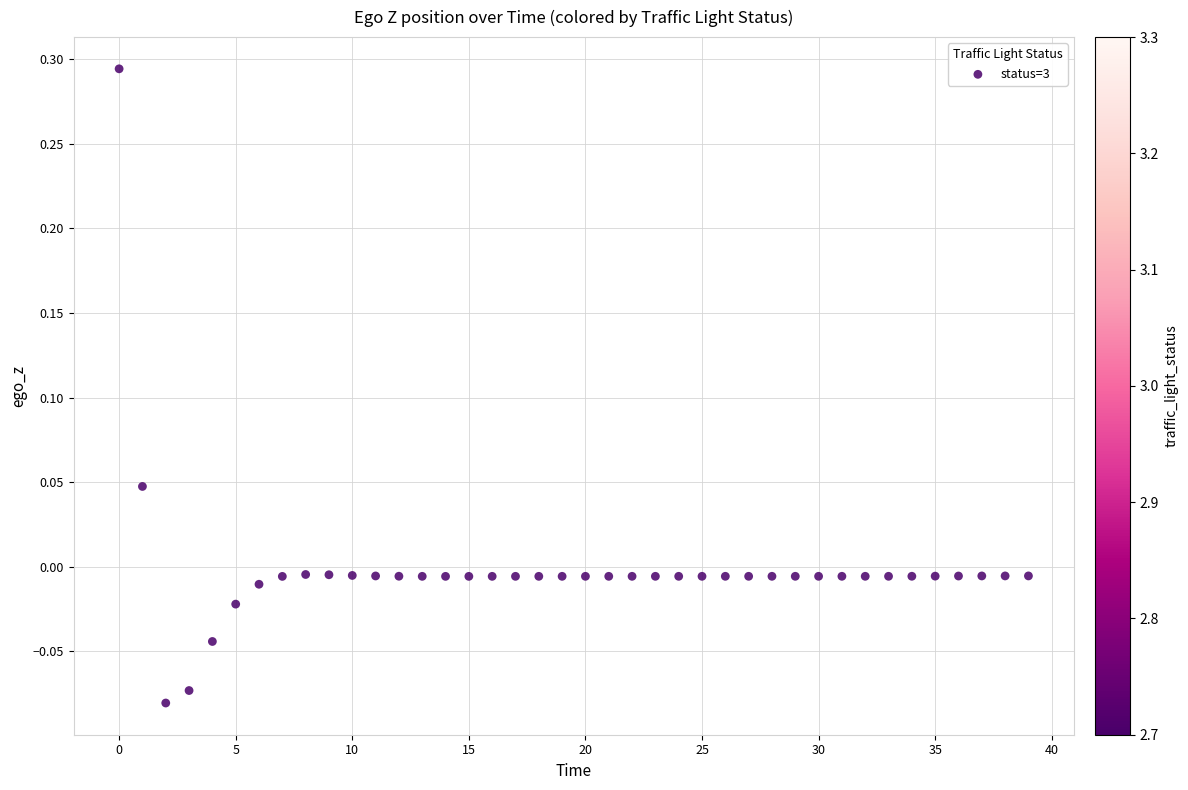

What is the range of Y values (max minus min)?

0.4